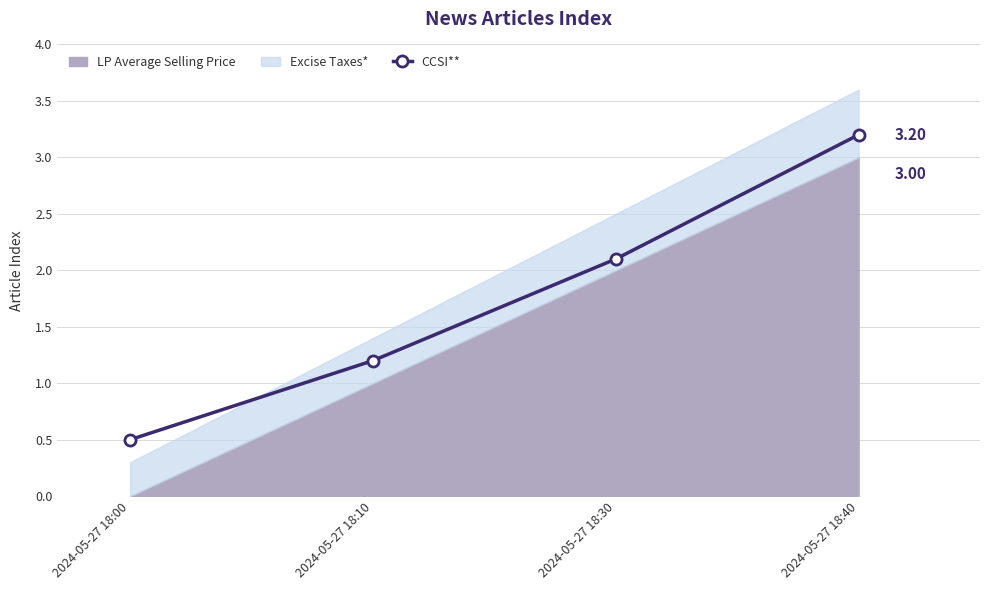

True or false: the data has more than 1 interior local peaks.

False